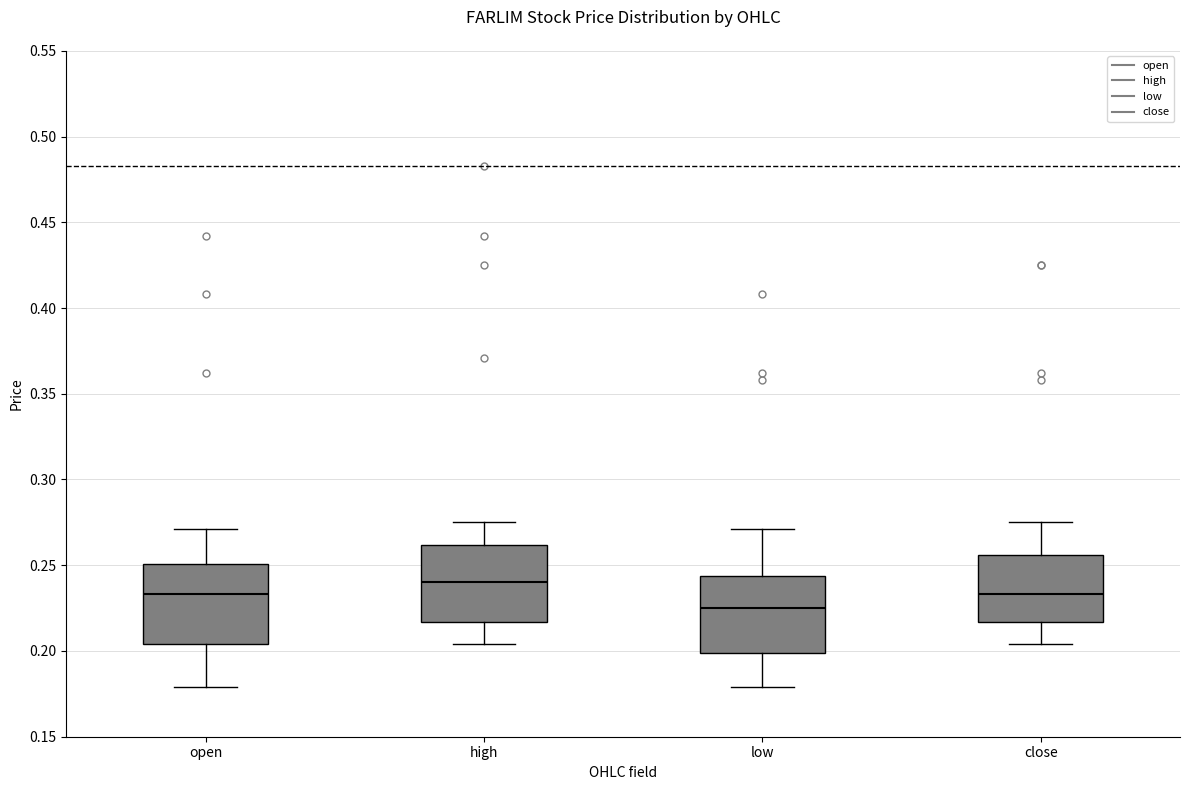

Reading left to right, read every box against the y-axis: the position of its median line, the range the box covers, and the ends of its whiskers. The values are not printed on the chart, so give them approximately, as read against the axis.

open: median 0.235, box 0.205 to 0.250, whiskers 0.180 to 0.270
high: median 0.240, box 0.215 to 0.260, whiskers 0.205 to 0.275
low: median 0.225, box 0.200 to 0.245, whiskers 0.180 to 0.270
close: median 0.235, box 0.215 to 0.255, whiskers 0.205 to 0.275